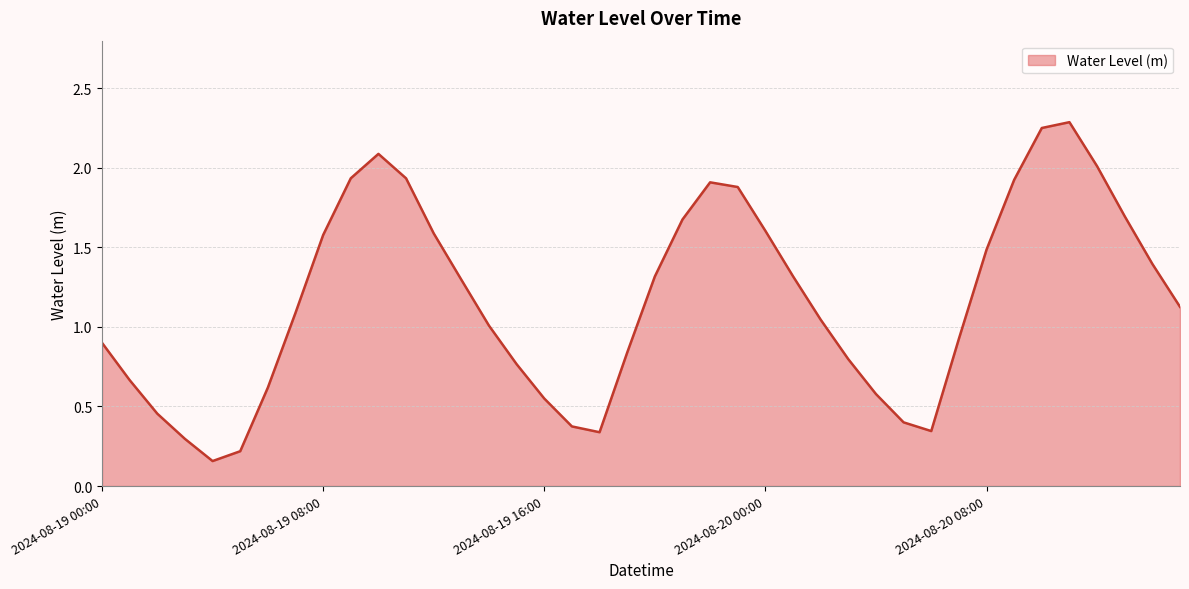

What is the difference between the maximum and minimum values?

2.1